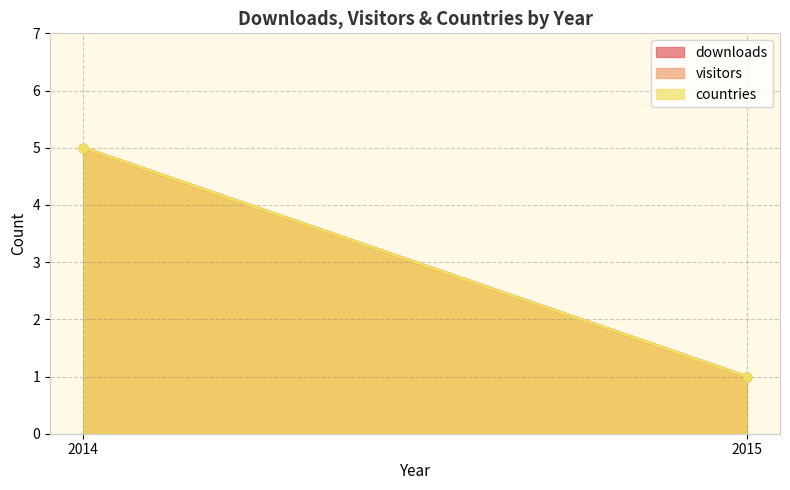

True or false: visitors has a value of 1 at 2014.

True